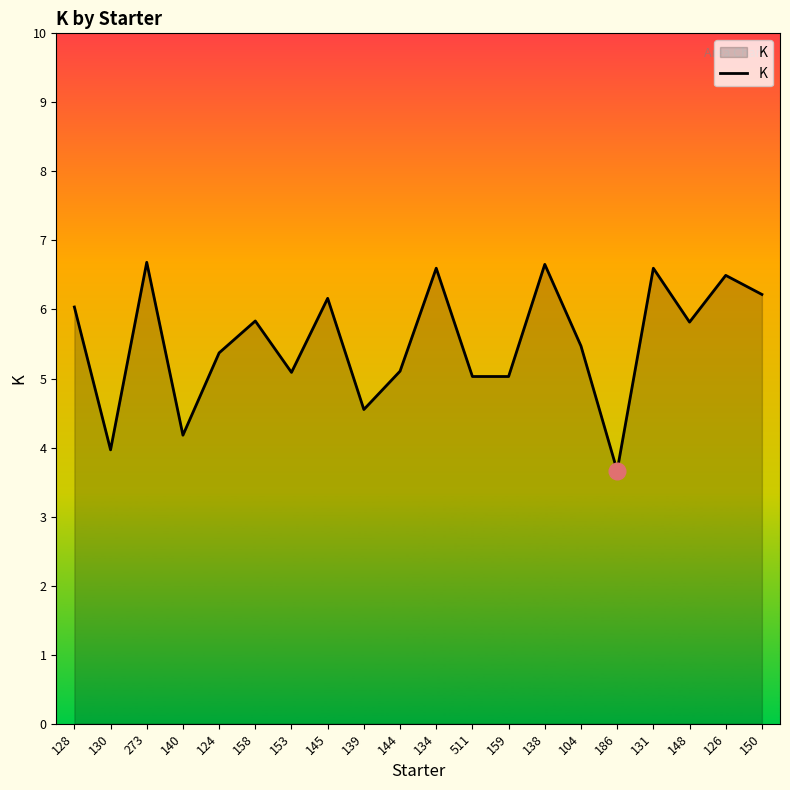

What is the difference between the maximum and minimum values?

3.0